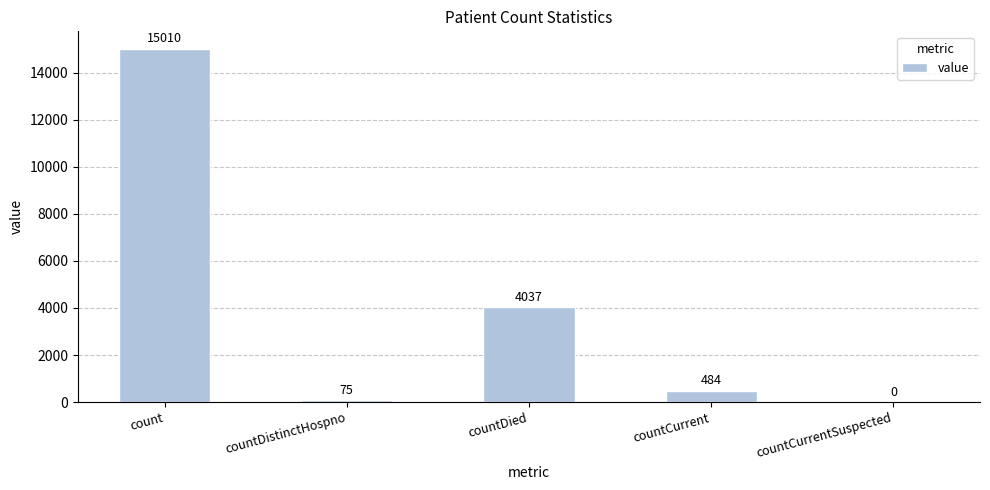

What is the difference between the values at countDistinctHospno and countDied?

3962